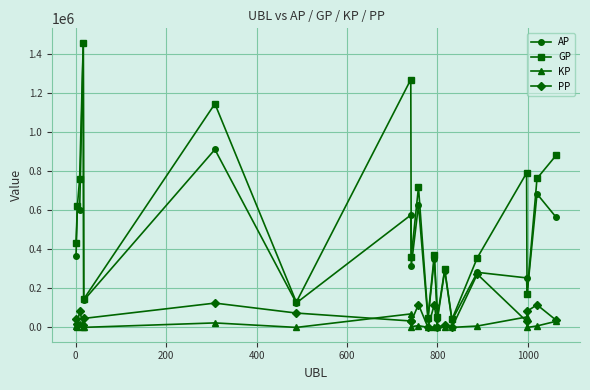

What is the sum of all GP values?

10838302.0